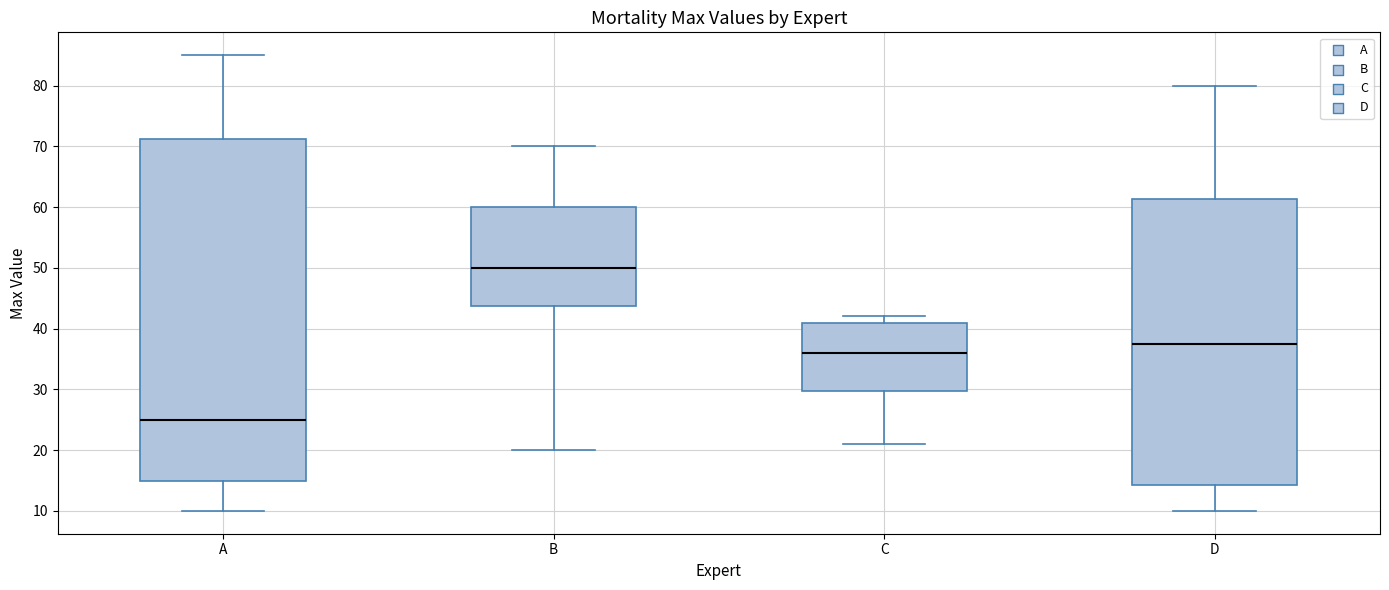

Reading left to right, transcribe this box plot: for each box, give where its median line is, the range the box spans, and where its two whiskers end, as read against the y-axis. The values are not printed on the chart, so give them approximately, as read against the axis.

A: median 25, box 15 to 71, whiskers 10 to 85
B: median 50, box 44 to 60, whiskers 20 to 70
C: median 36, box 30 to 41, whiskers 21 to 42
D: median 38, box 14 to 61, whiskers 10 to 80